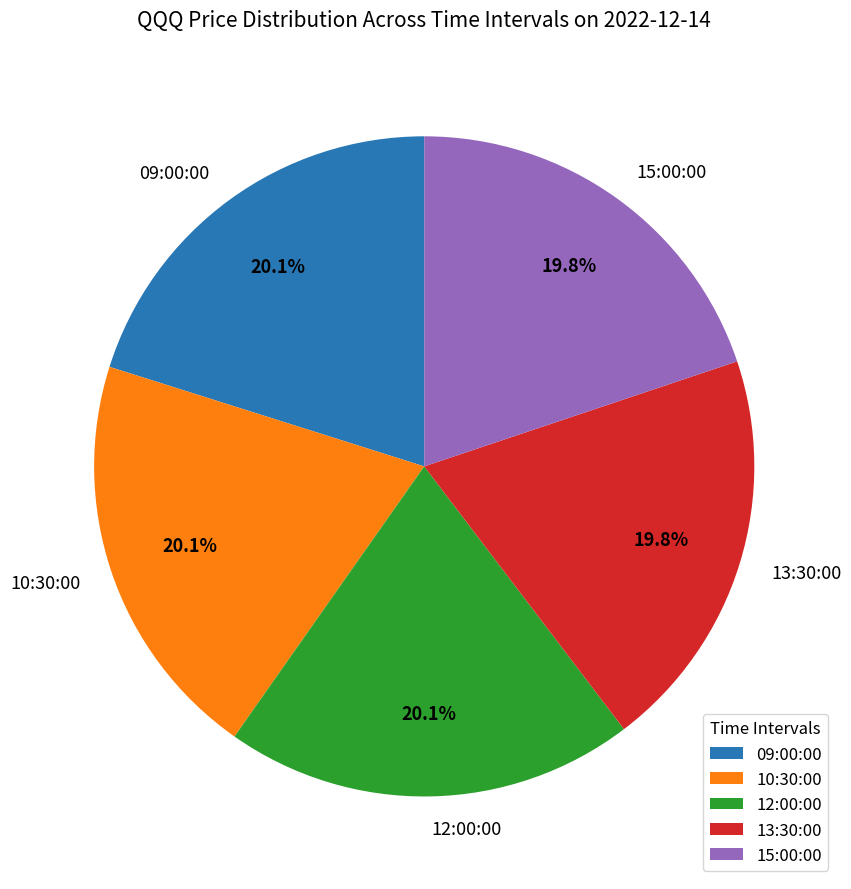

Is the sum of 09:00:00 and 12:00:00 greater than half?

No